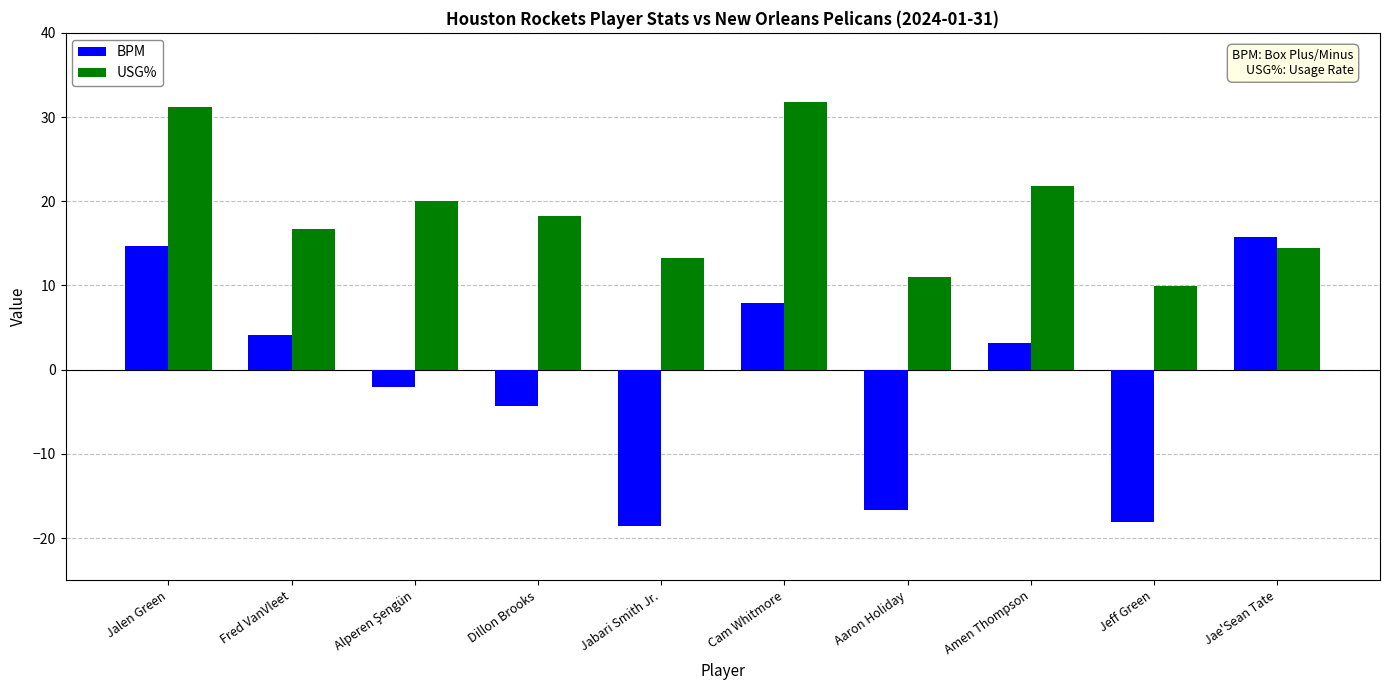

What value does the USG% series have at Aaron Holiday?

11.0